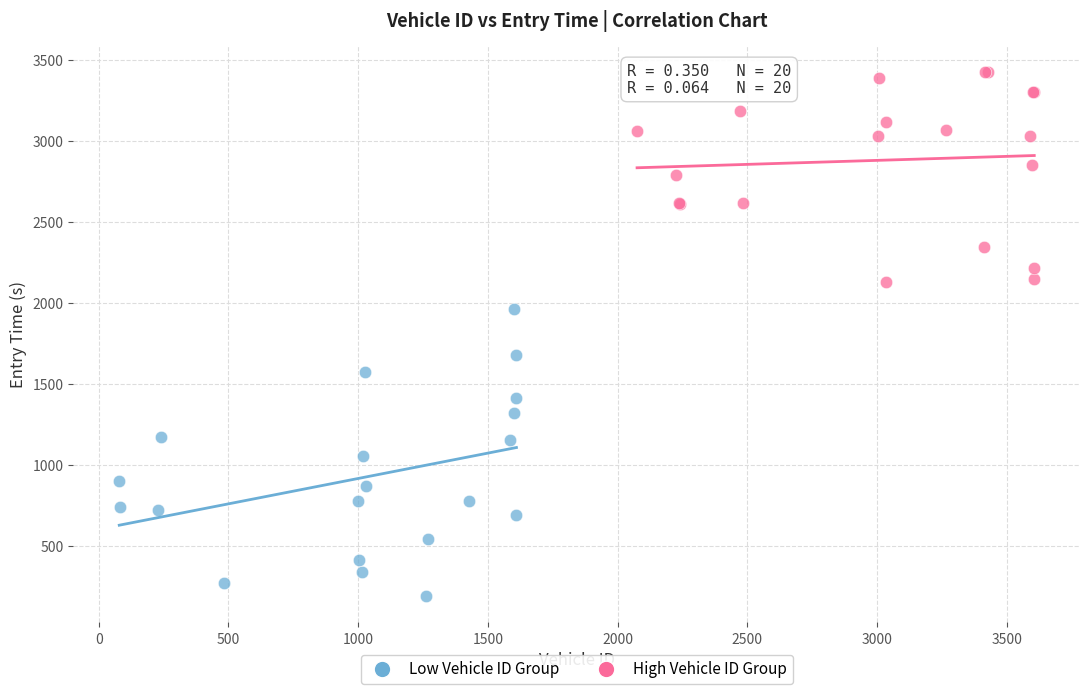

Which series contains the highest Y value?

High Vehicle ID Group